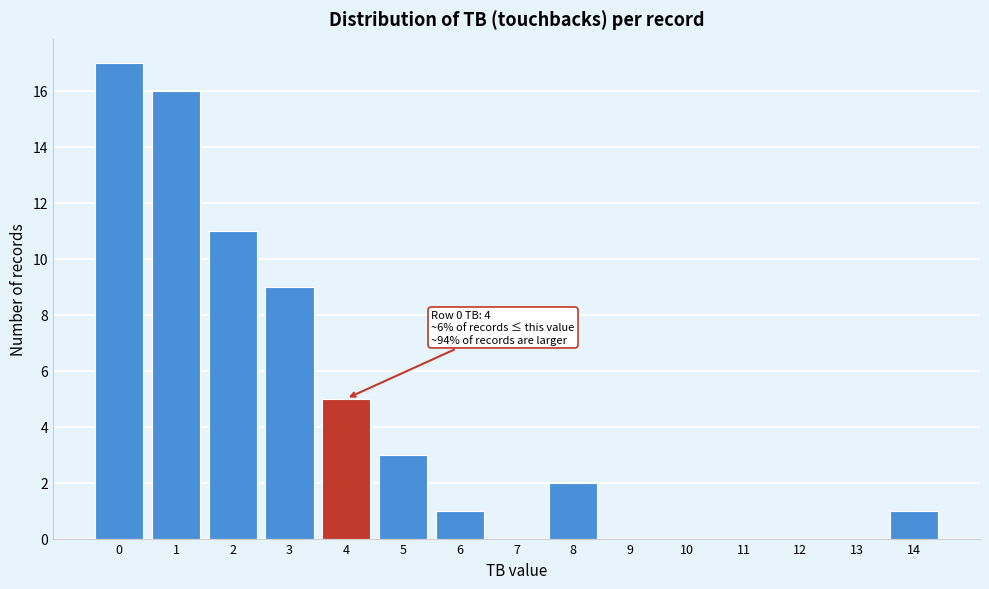

Over which range of the x-axis is the bar tallest?

-0.5 to 0.5